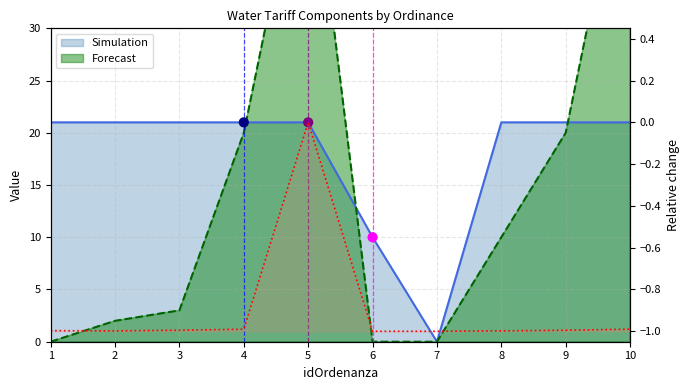

What is the total value across all series at 6?

9.0